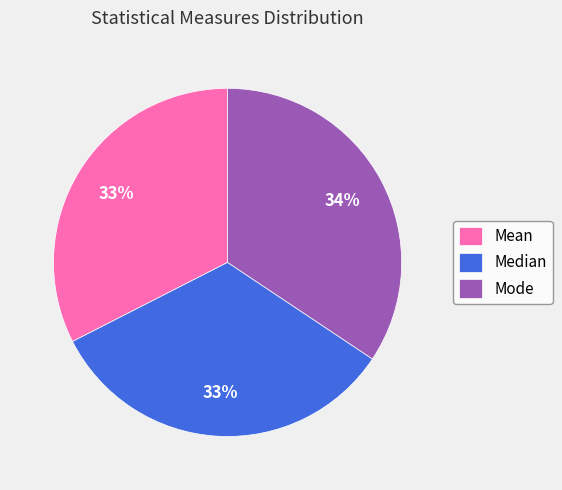

Does any single category account for the majority?

No